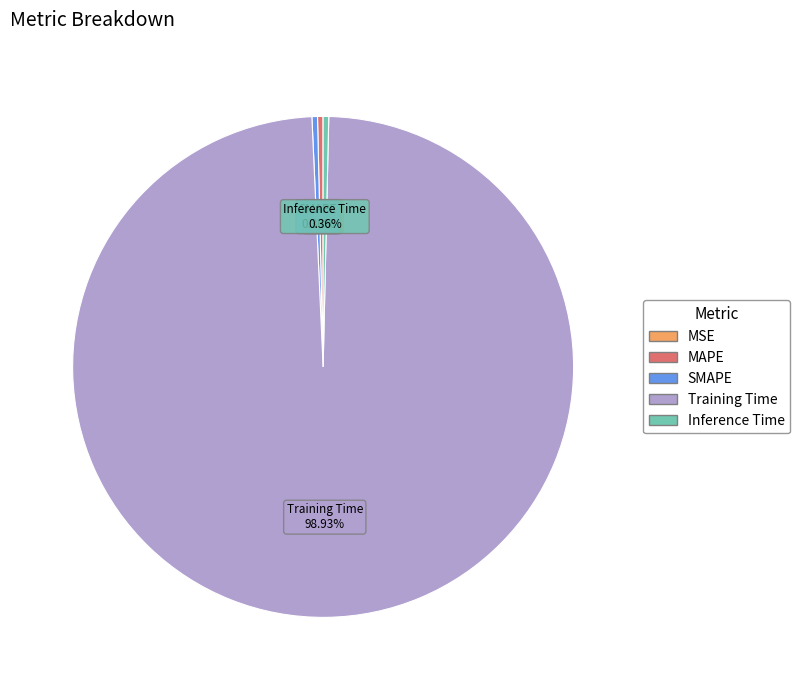

Which slice is the largest?

Training Time